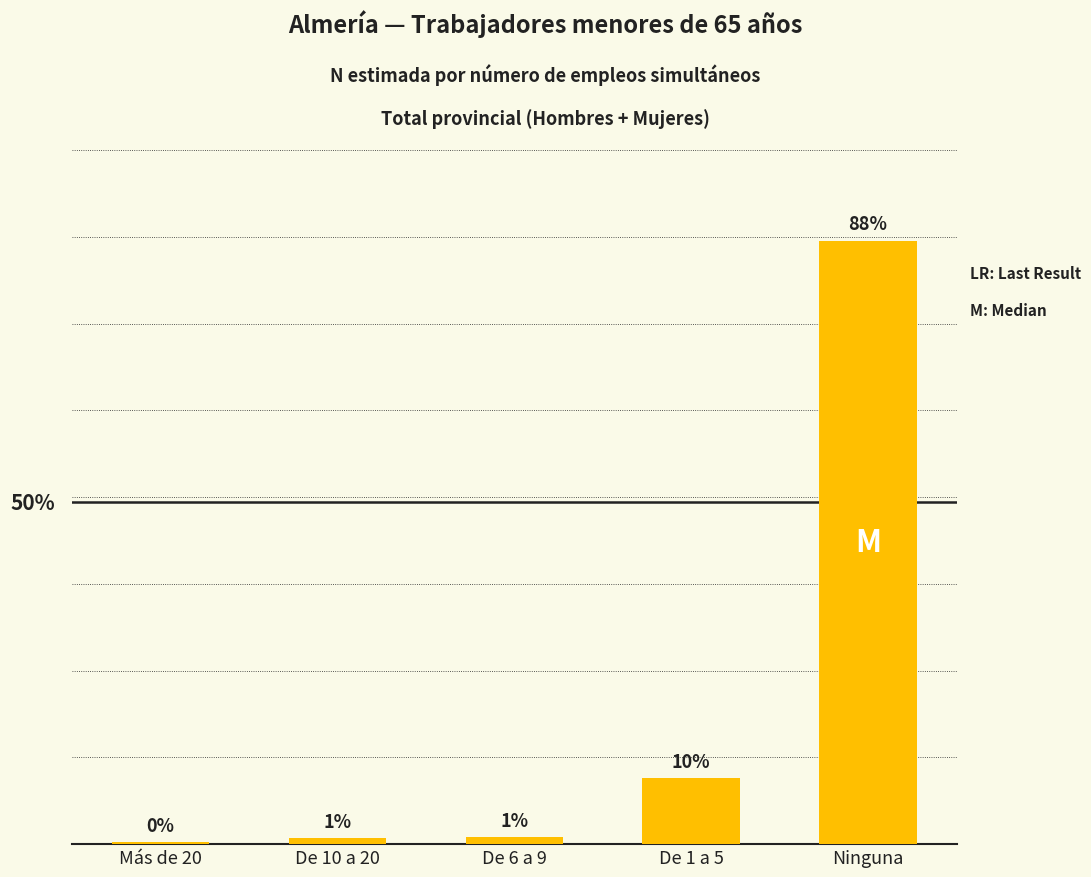

Where is the data nearest to the value 44?

De 1 a 5